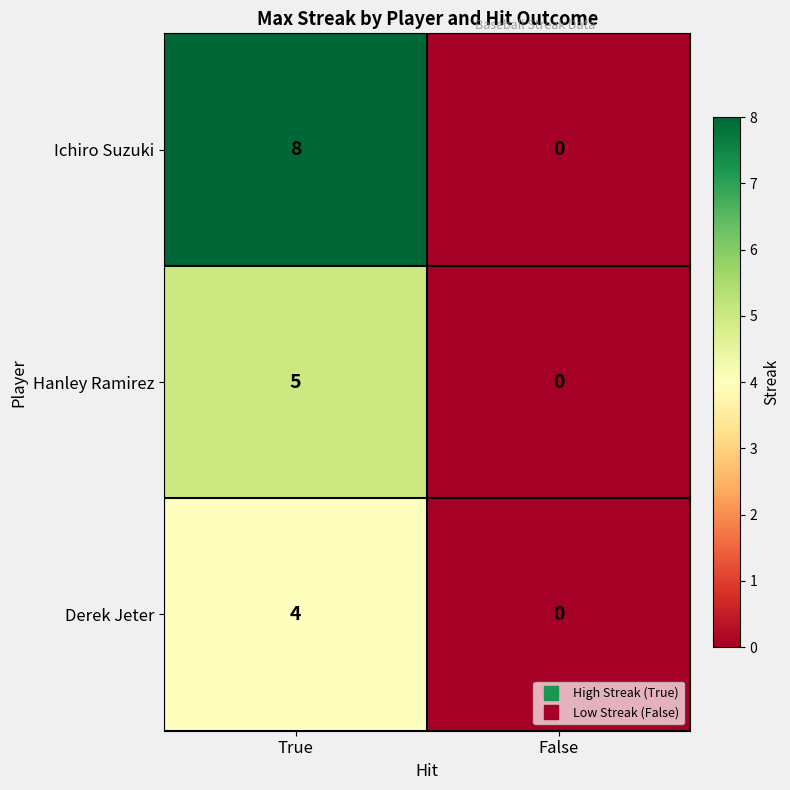

Reading right to left, what are all the values shown in this chart?

Ichiro Suzuki: False=0	True=8
Hanley Ramirez: False=0	True=5
Derek Jeter: False=0	True=4